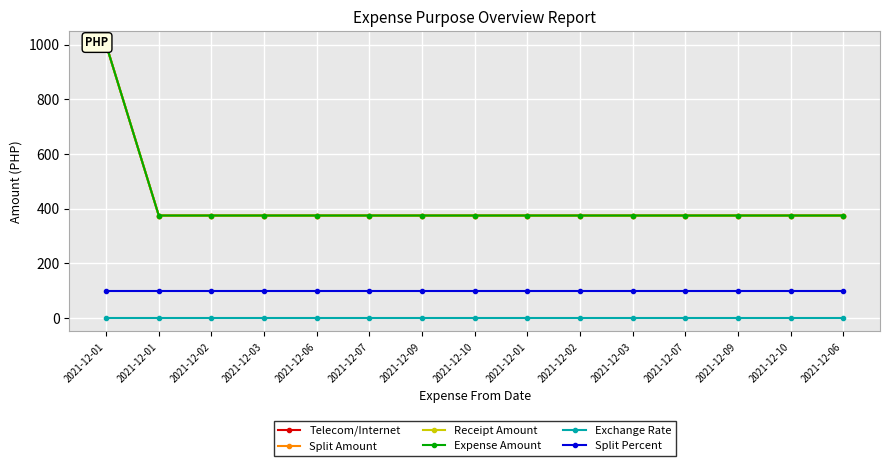

List the labels in order of Expense Amount value, largest first.

2021-12-01, 2021-12-01, 2021-12-02, 2021-12-03, 2021-12-06, 2021-12-07, 2021-12-09, 2021-12-10, 2021-12-01, 2021-12-02, 2021-12-03, 2021-12-07, 2021-12-09, 2021-12-10, 2021-12-06